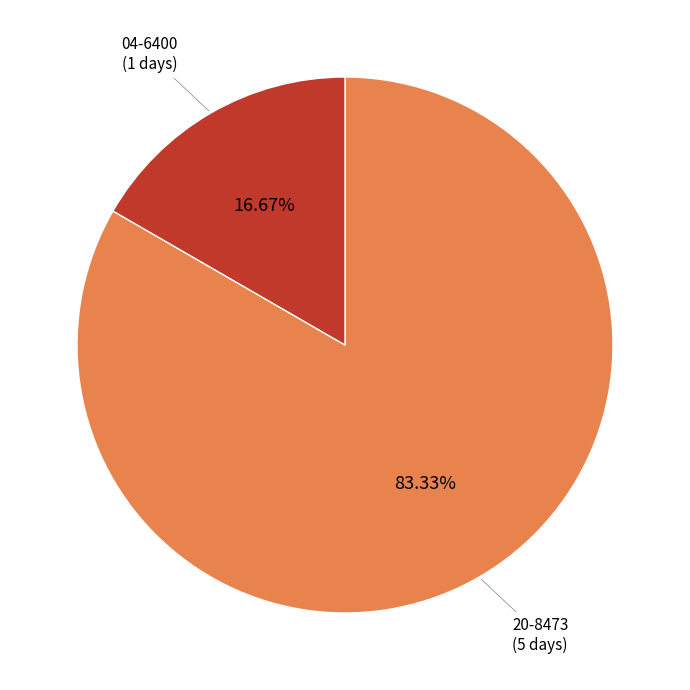

The 04-6400 slice represents 17% of the pie. True or false?

True